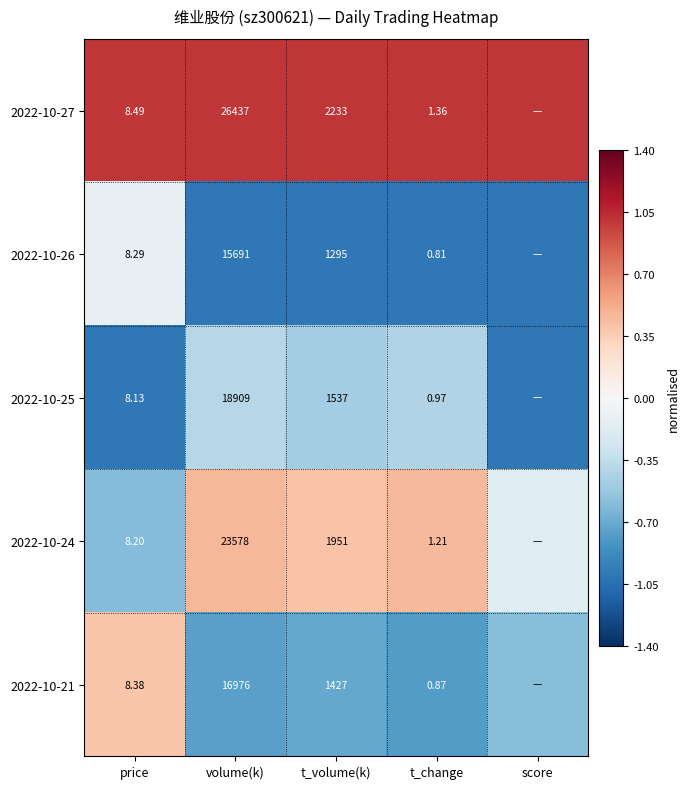

Is it true that 2022-10-25 equals -0.2 at volume(k)?

False